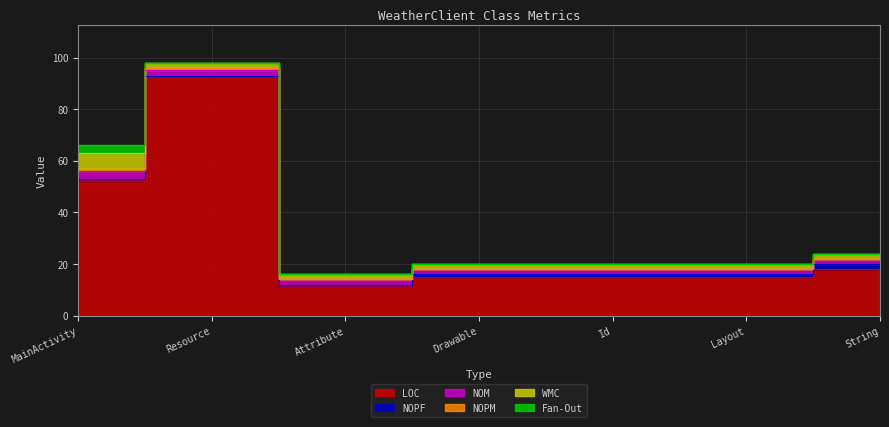

Between MainActivity and Id, which is larger?

MainActivity